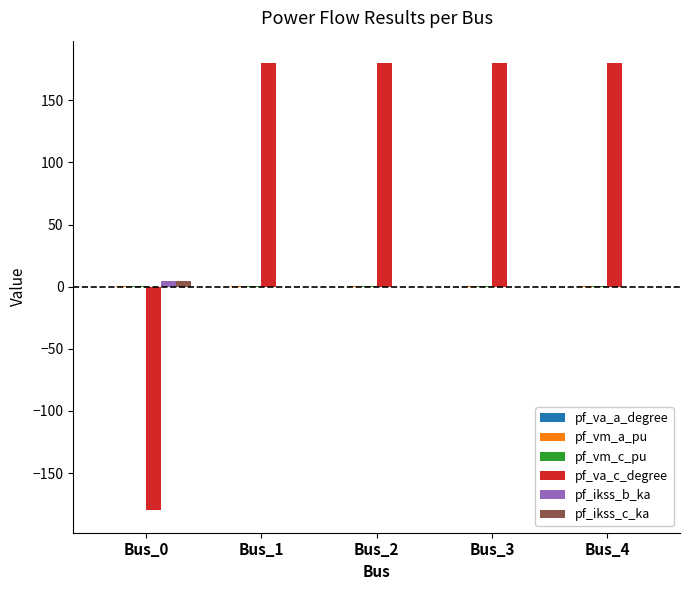

Is it true that pf_ikss_b_ka equals 0.0 at Bus_4?

True